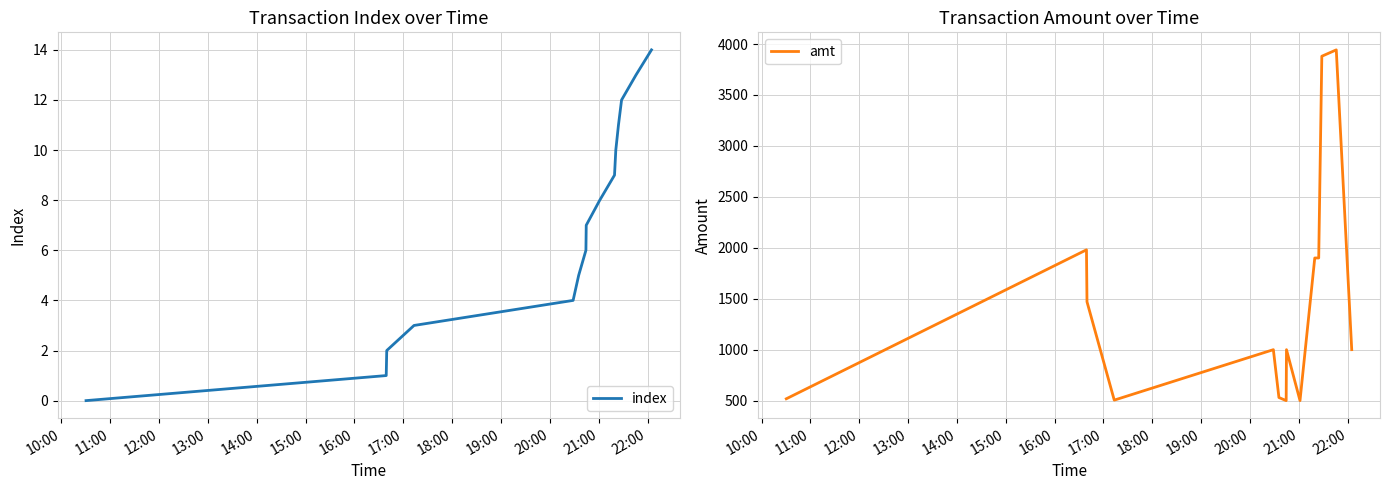

True or false: amt and index intersect in this chart.

False